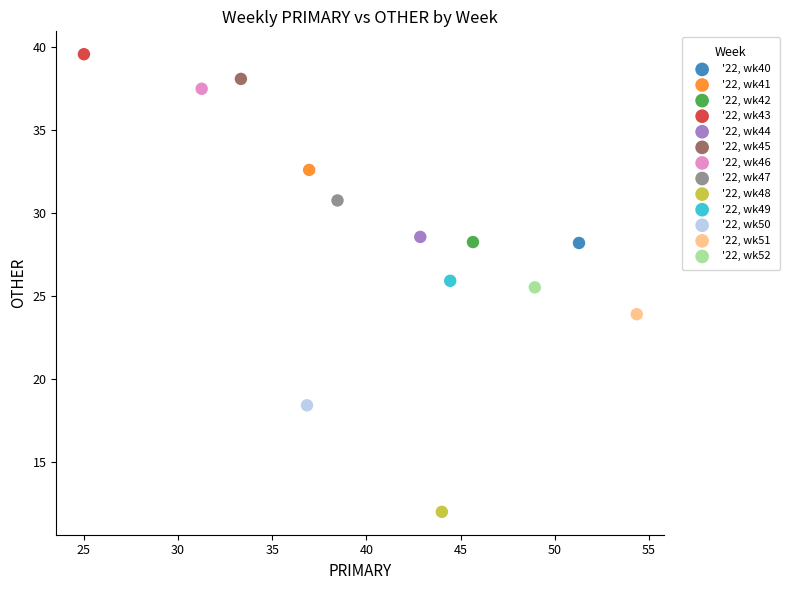

Which series reaches the maximum Y coordinate?

'22, wk43